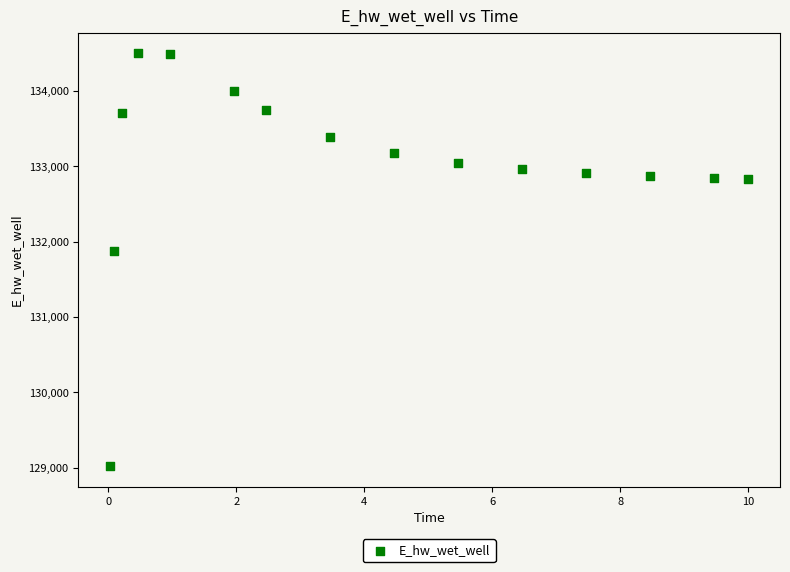

What is the range of Y values (max minus min)?

5476.6